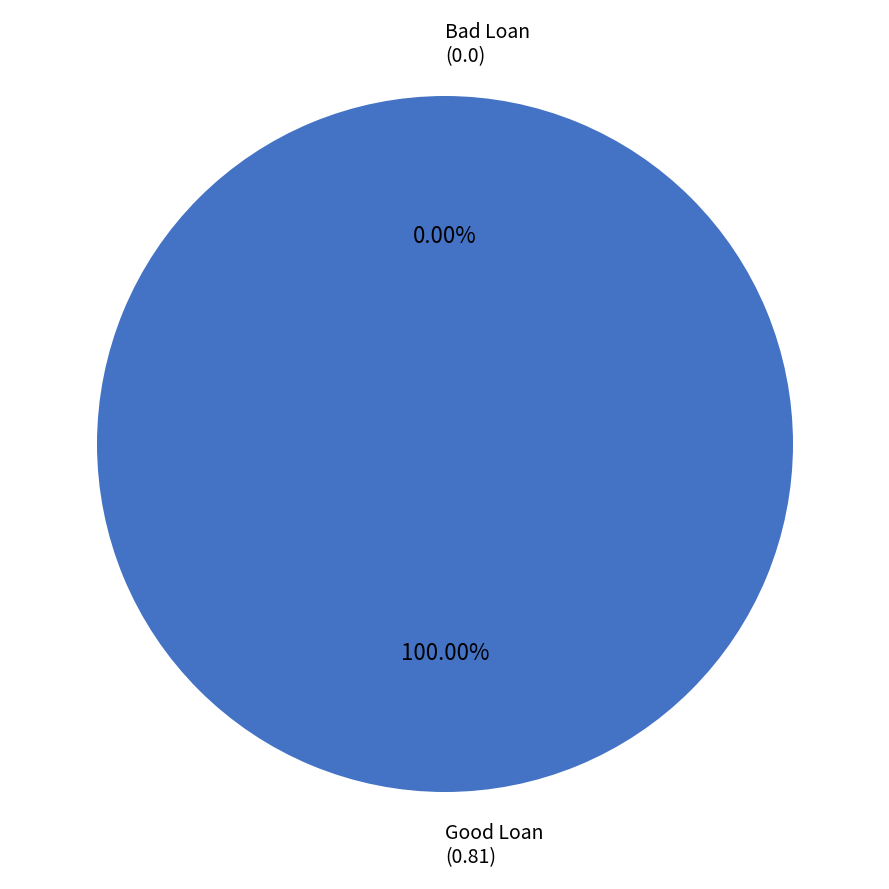

What percentage do Good Loan and Bad Loan together represent?

100.0%